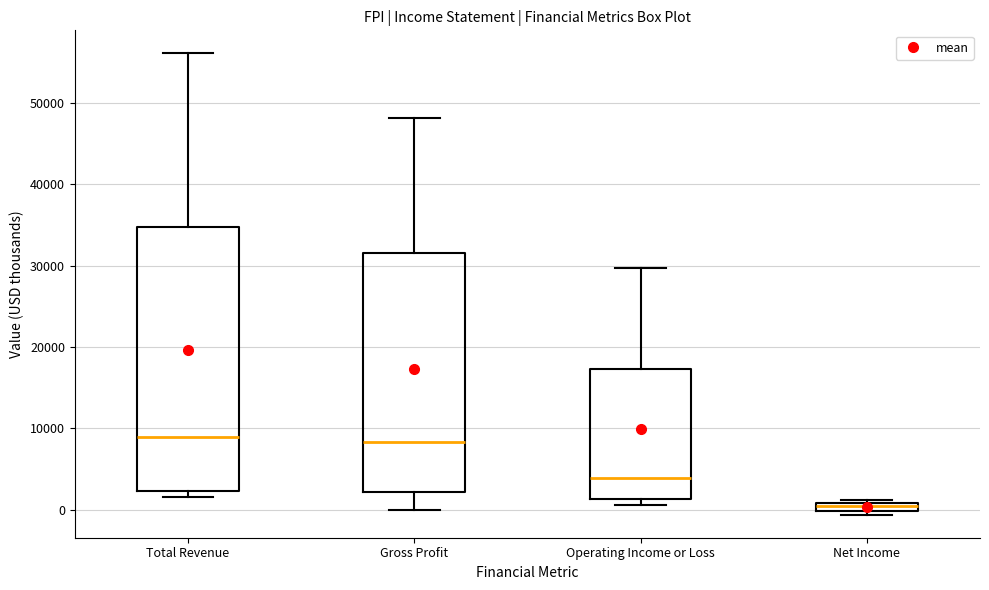

Which box has the lowest median line?

Net Income